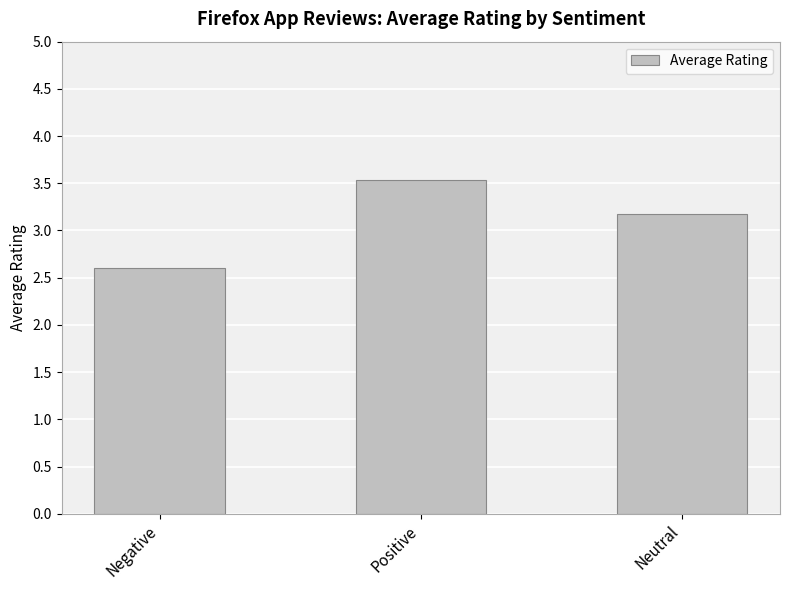

The chart shows a value of 3.2 at Neutral. True or false?

True